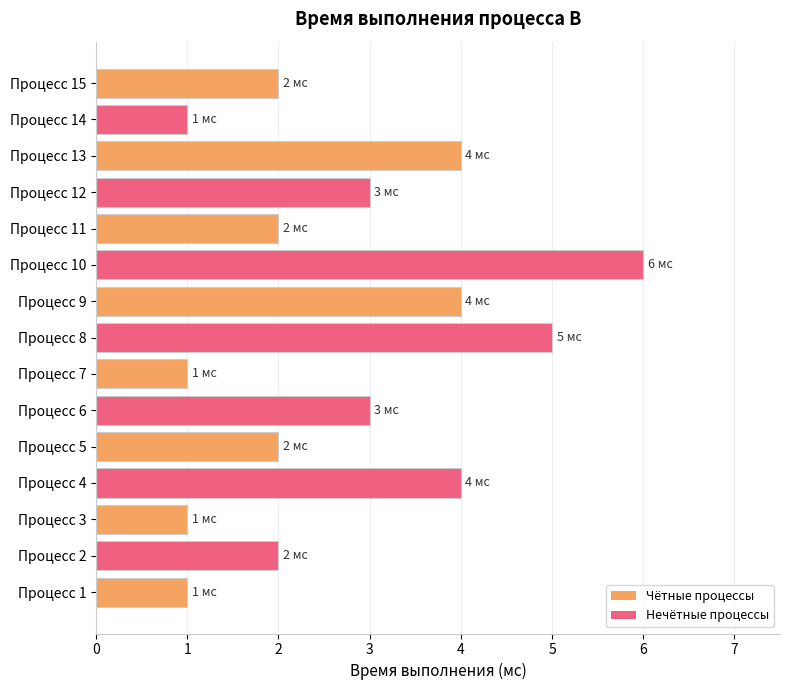

The value at Процесс 1 is 1. True or false?

True